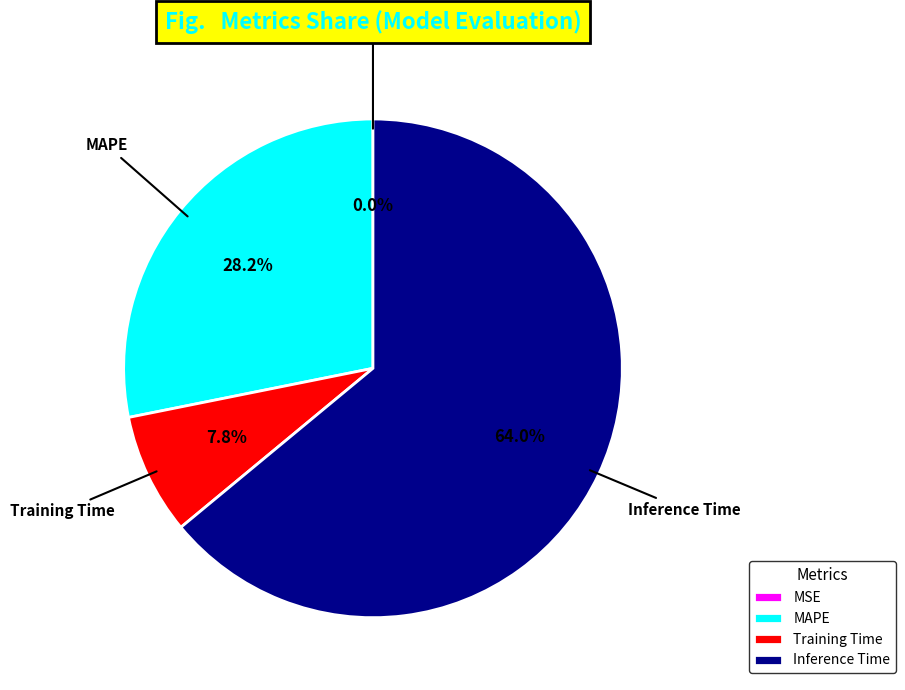

Which slice is the largest?

Inference Time